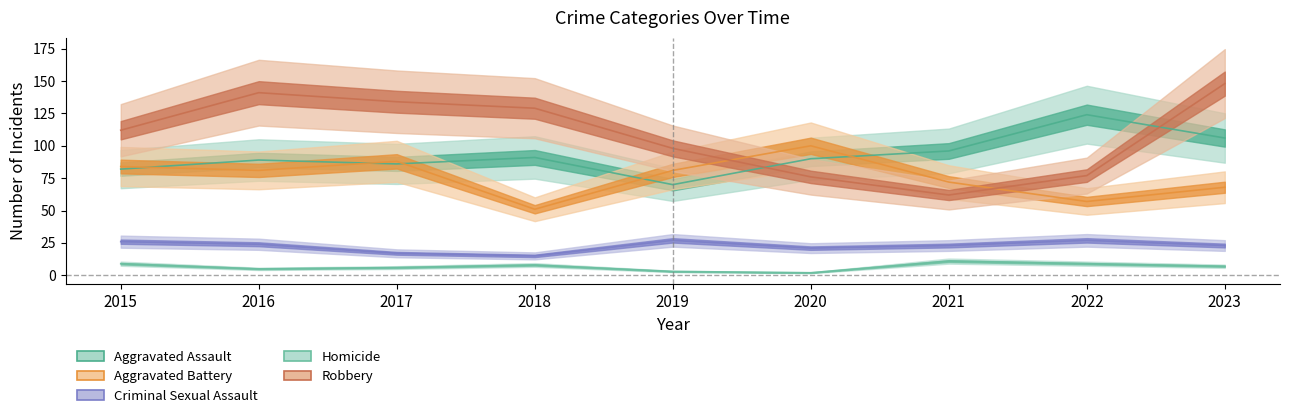

True or false: Criminal Sexual Assault and Aggravated Battery cross at least once.

False